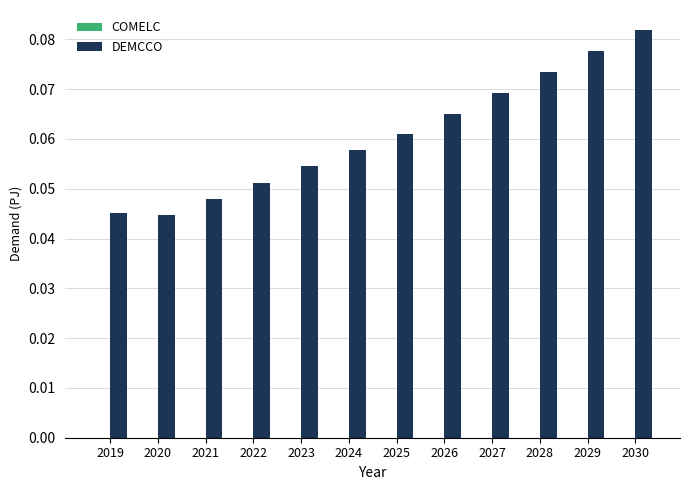

Which category has the highest value across all series?

2030